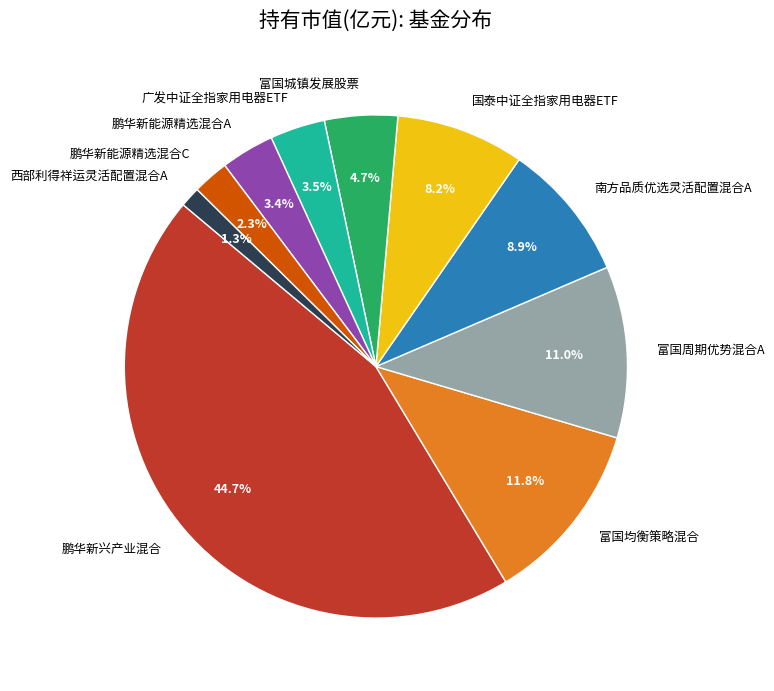

True or false: 西部利得祥运灵活配置混合A accounts for 11% of the total.

False